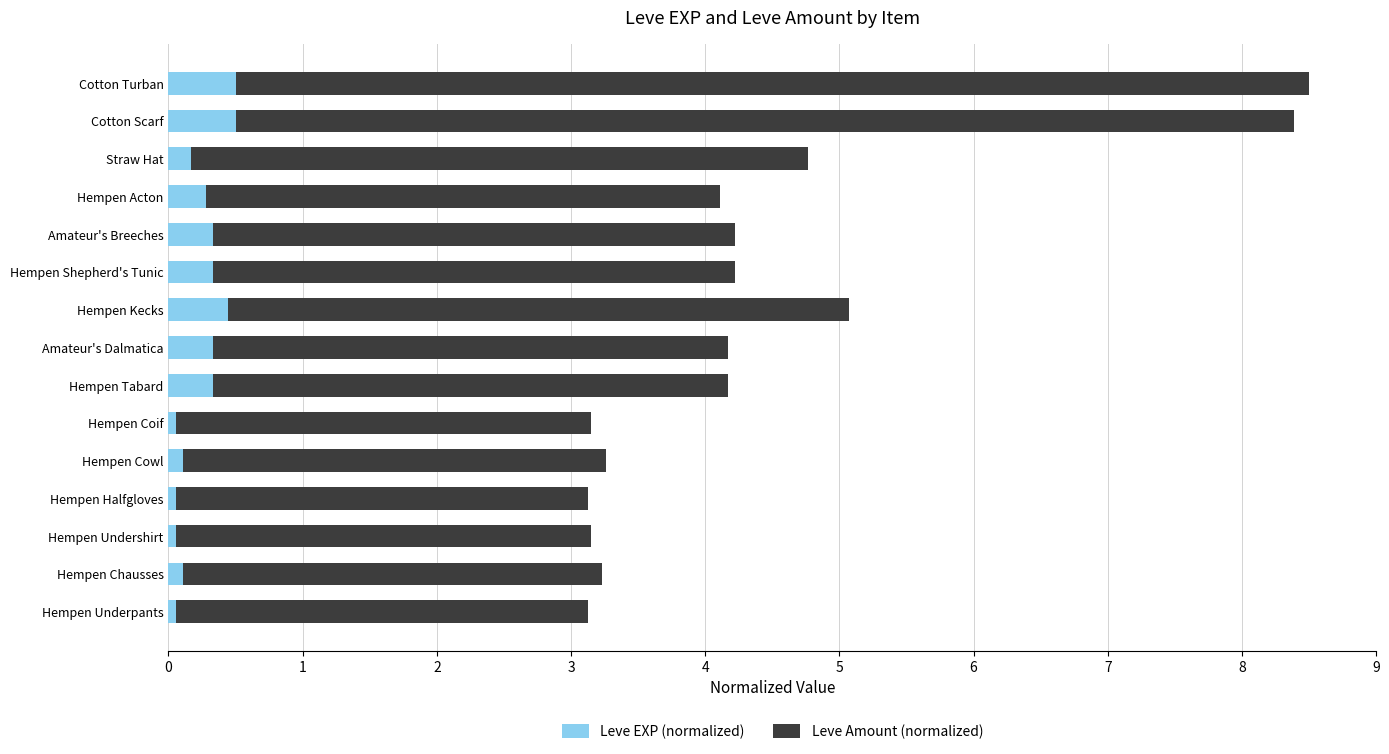

What is the difference between the maximum and minimum values in the Leve EXP (normalized) series?

0.4